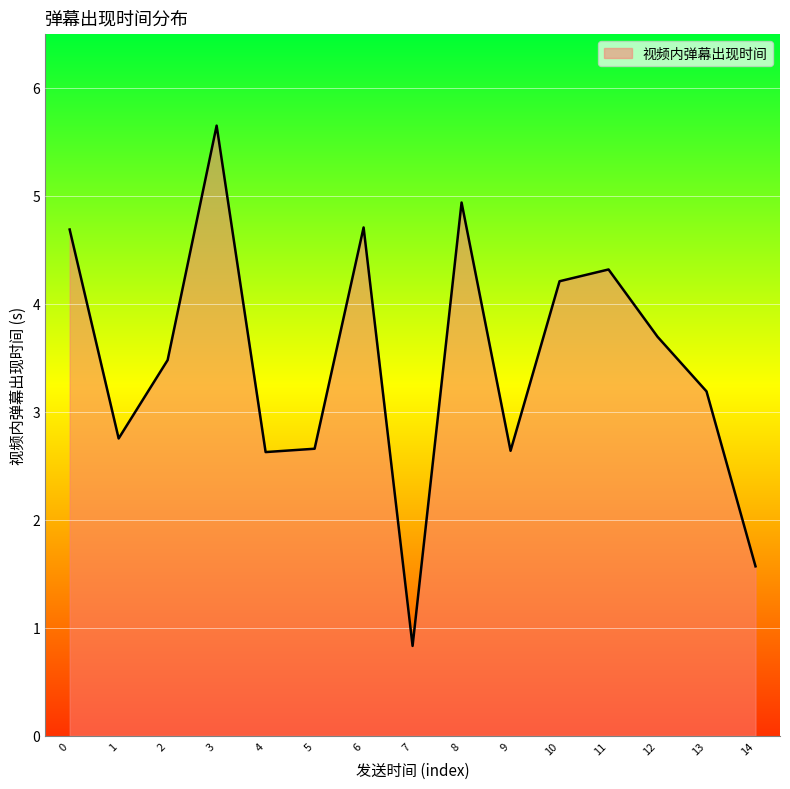

What is the change in value from 12 to 14?

-2.1